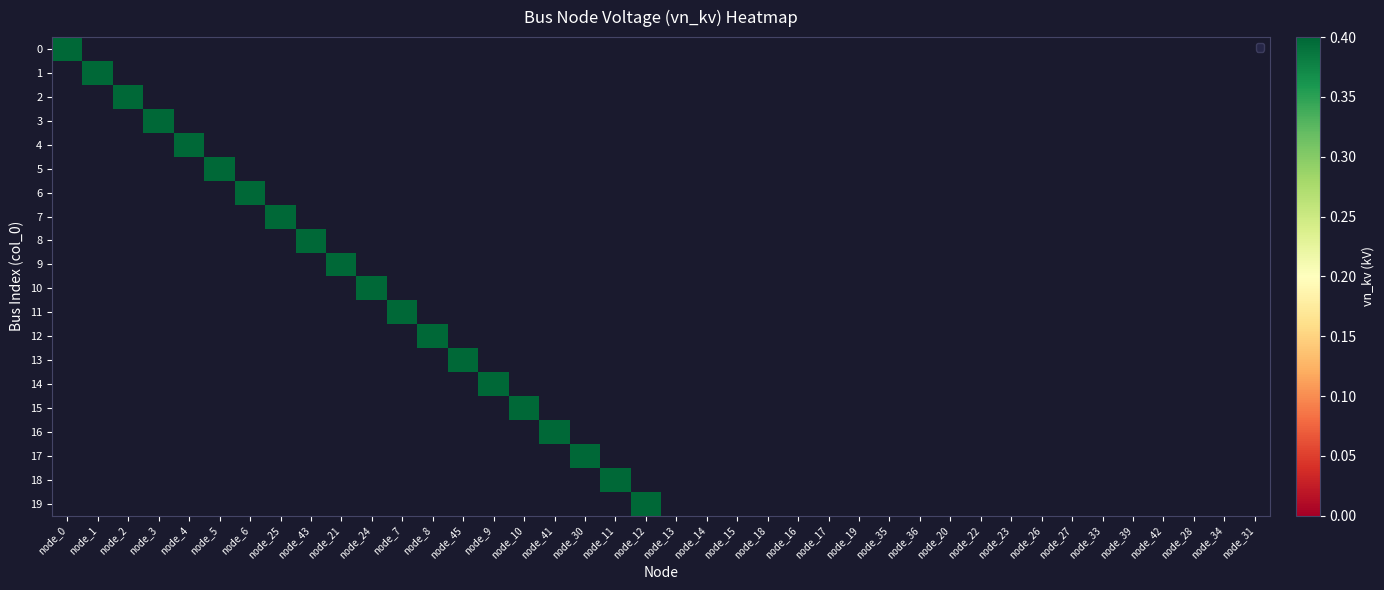

Which has a higher value, node_7 or node_3?

node_7